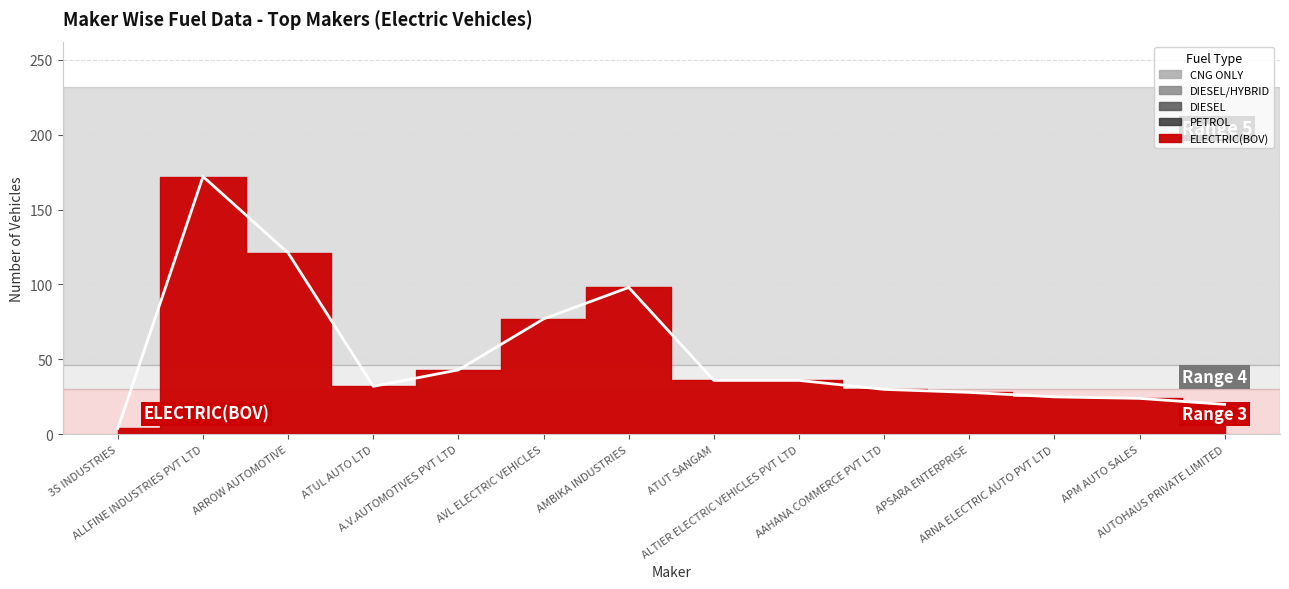

At which label is CNG ONLY closest to 0?

3S INDUSTRIES